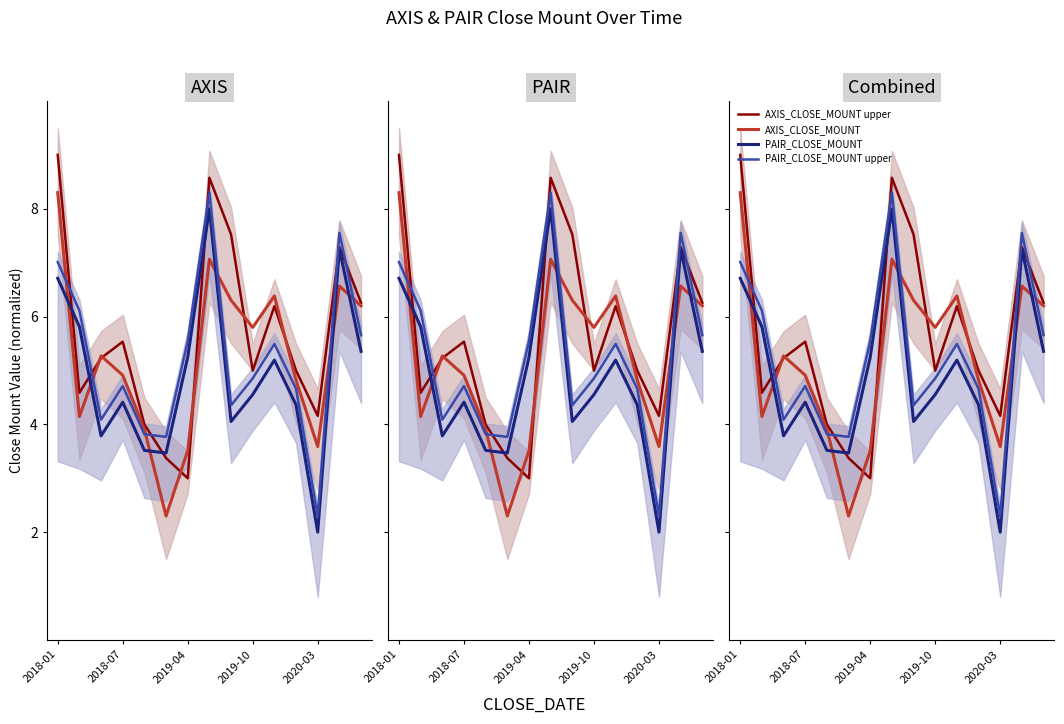

The value of AXIS_CLOSE_MOUNT at 8 is 6.3. True or false?

True